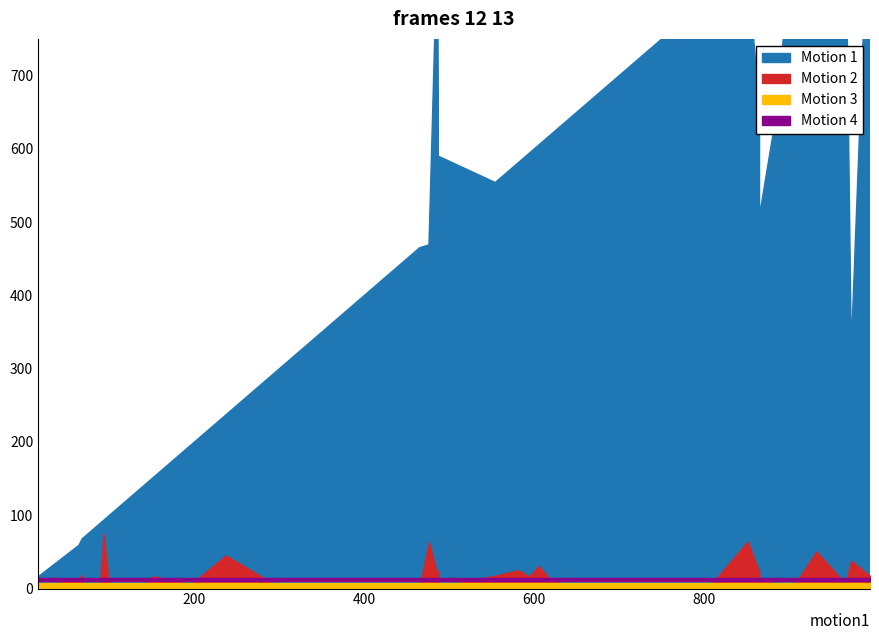

In entropys, how many points are higher than both neighbors (excluding endpoints)?

13